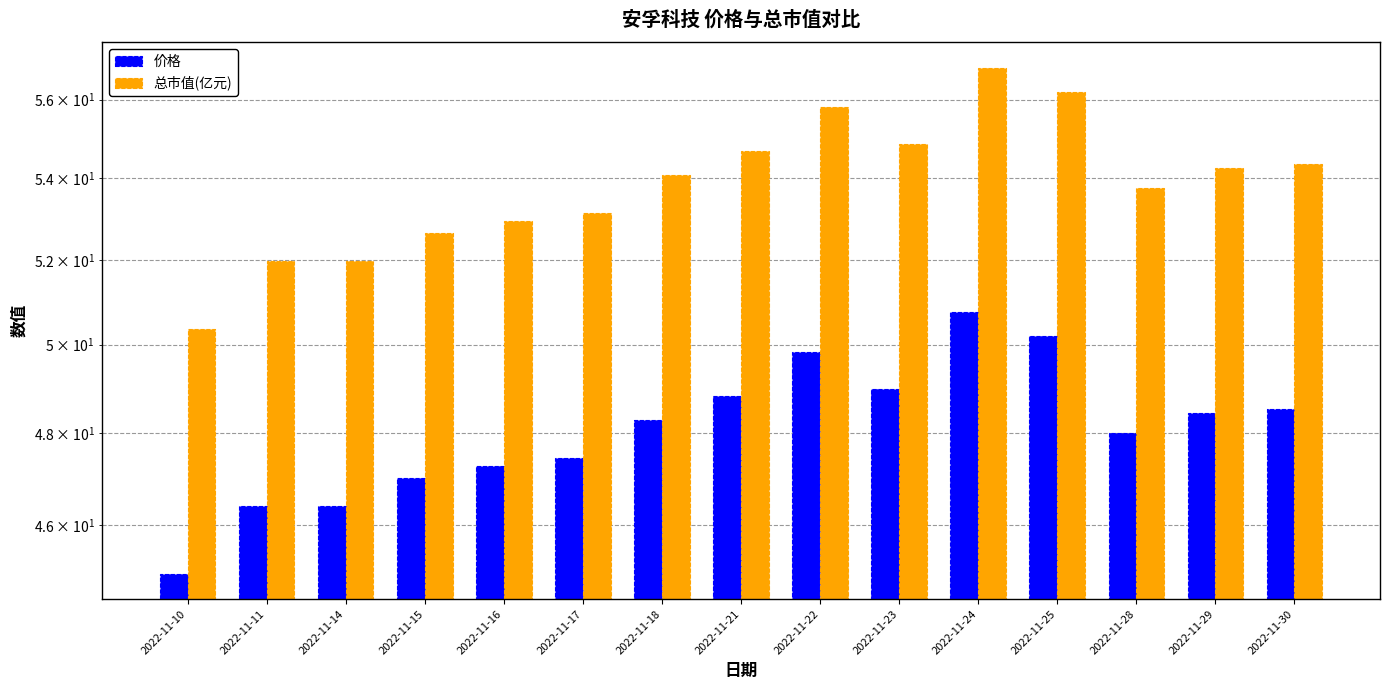

What are all the series names shown in the legend?

价格, 总市值(亿元)